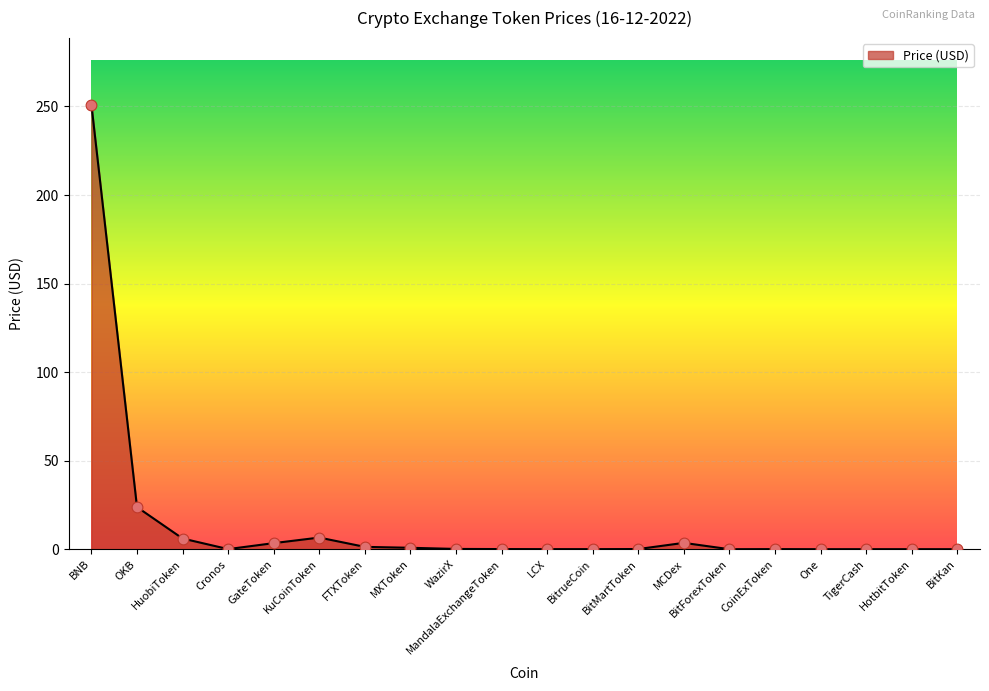

What is the greatest value displayed?

251.0